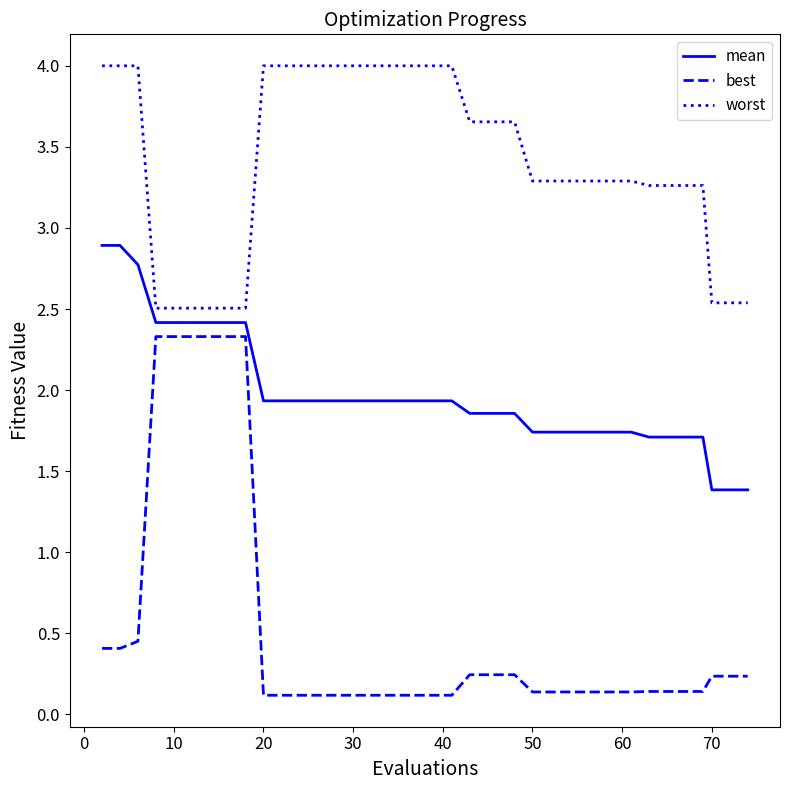

Which series has the widest spread of values?

best